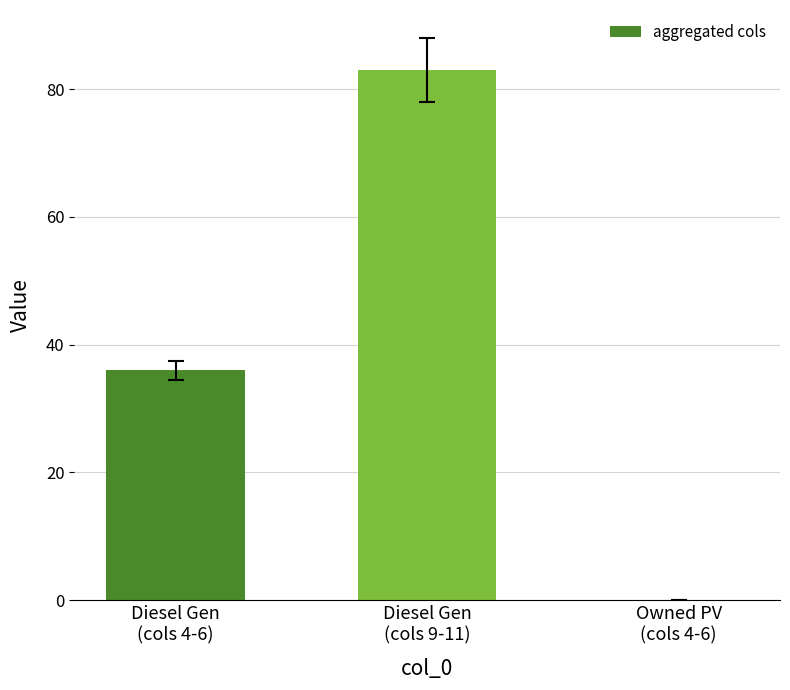

Count the number of categories in the chart.

3